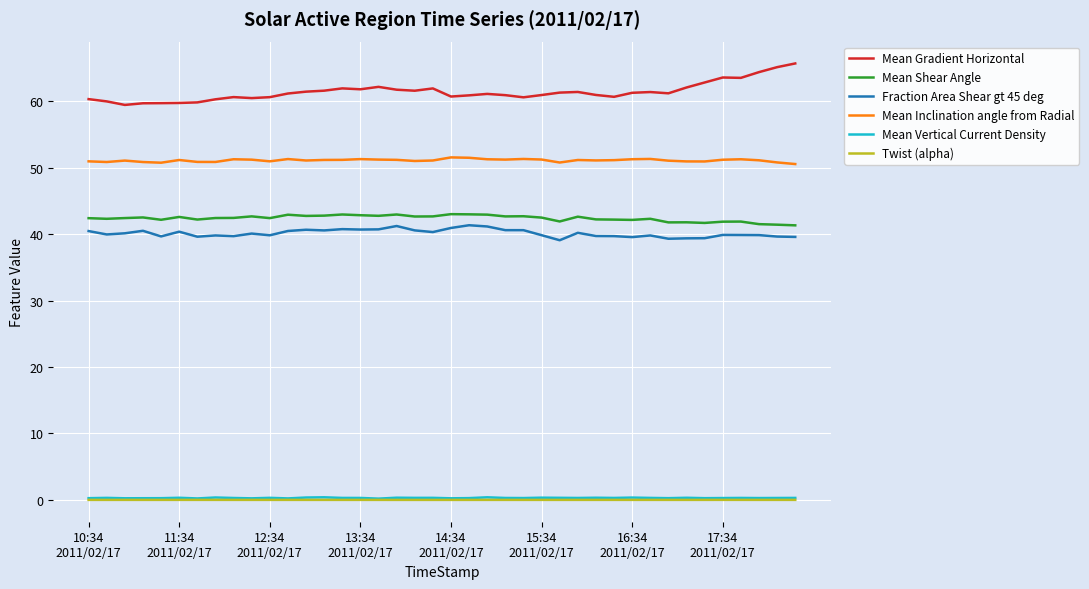

What is the maximum value for Mean Shear Angle?

43.0